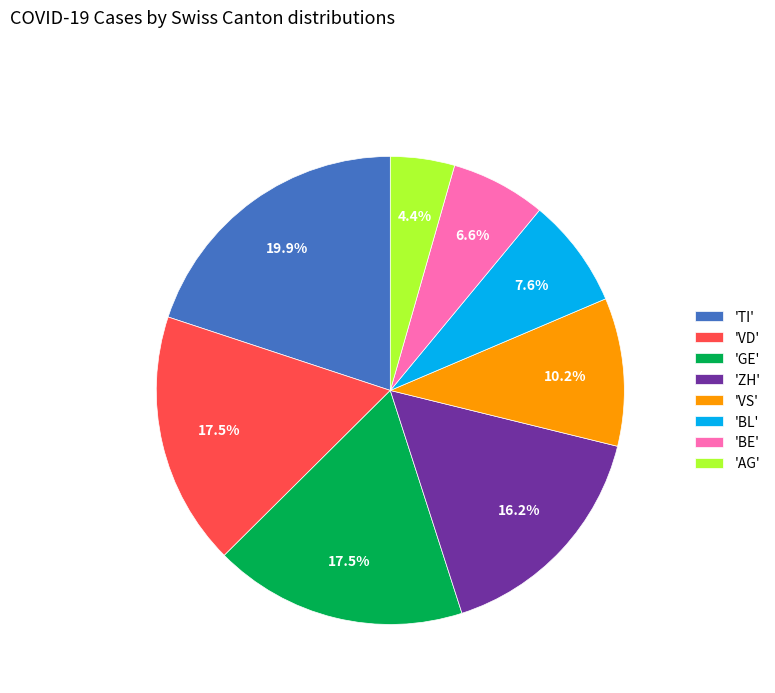

Which has a higher value, 'BE' or 'VD'?

'VD'